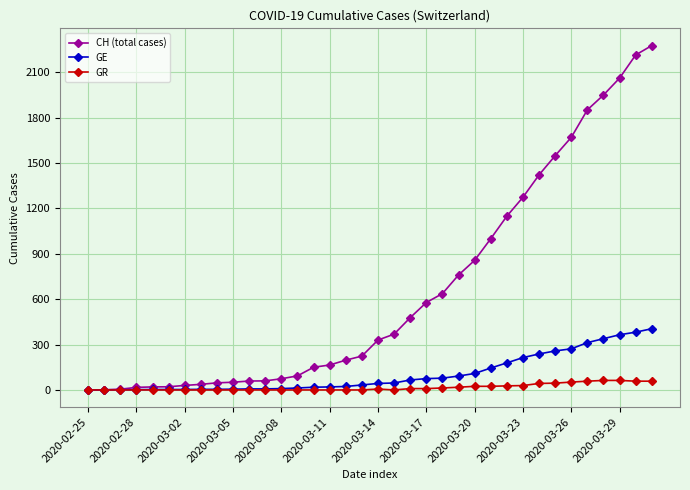

How many values in the GE series are below 43?

18